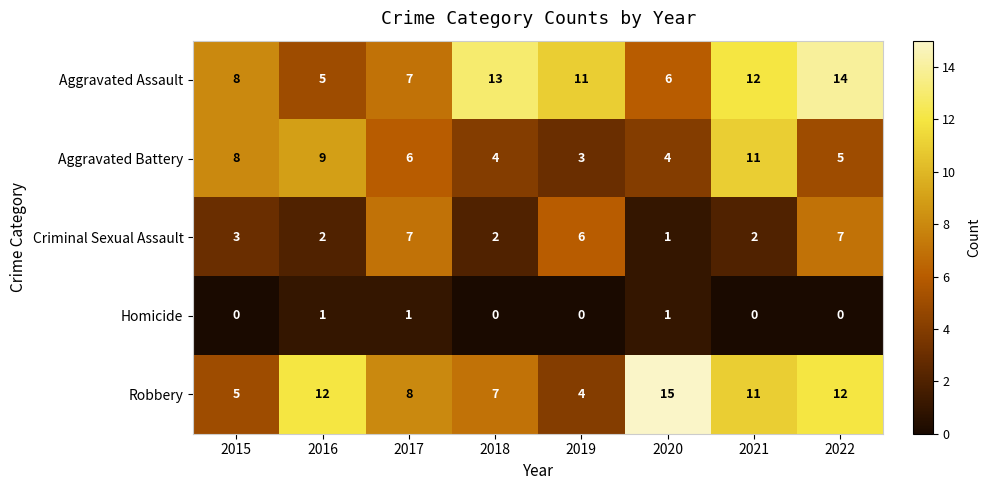

At how many categories does at least one series exceed 3?

8